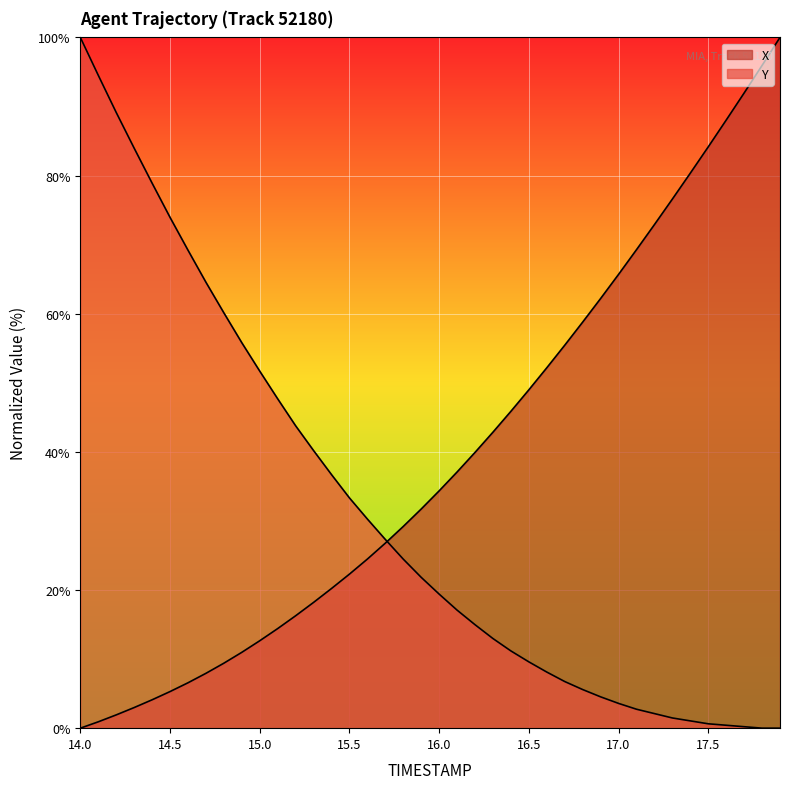

Does the chart display data point markers on the line(s)?

No